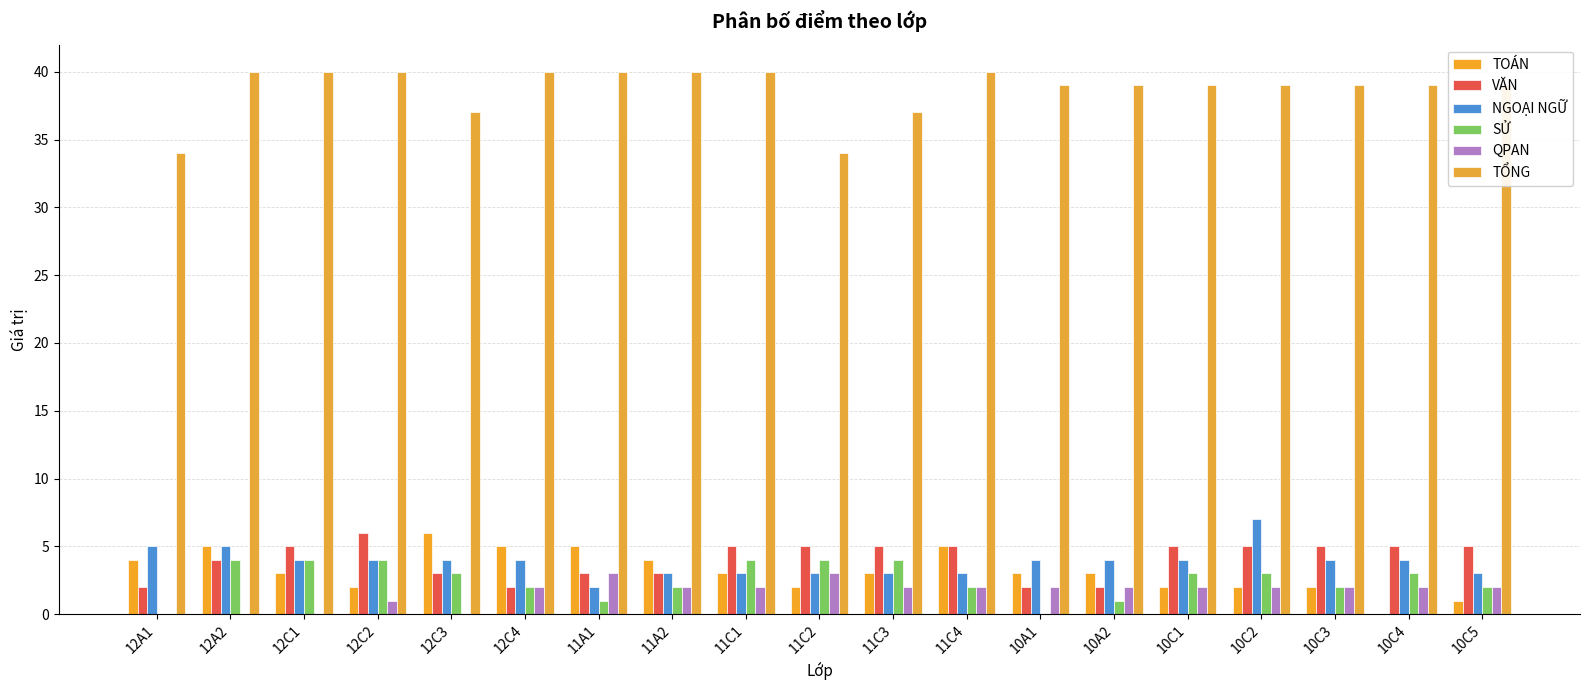

What is the label of the 5th bar from the left?

12C3